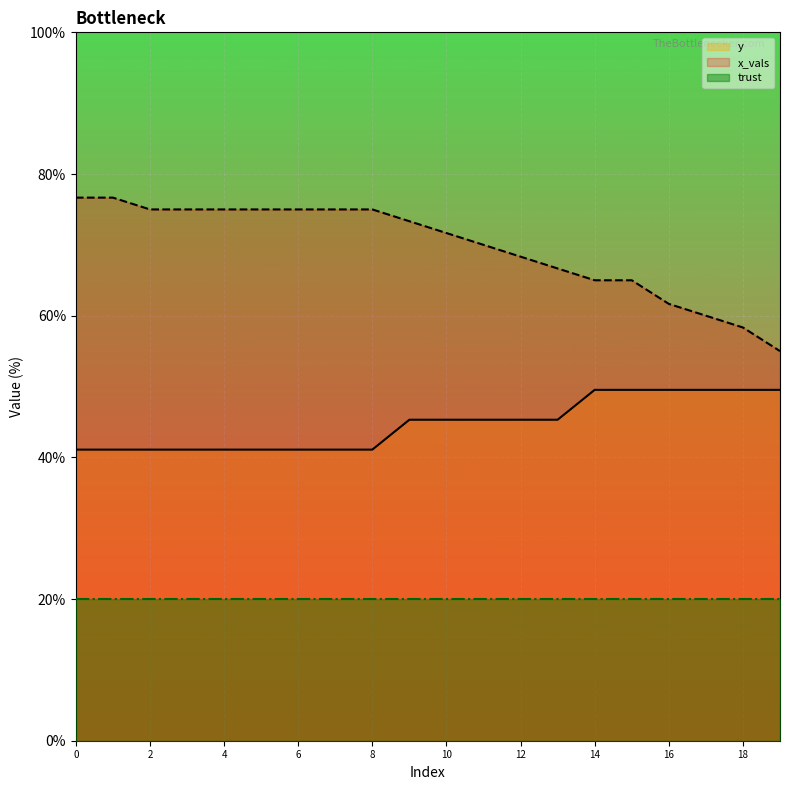

Reading left to right, extract all data points from this chart.

y: 41.1	41.1	41.1	41.1	41.1	41.1	41.1	41.1	41.1	45.3	45.3	45.3	45.3	45.3	49.5	49.5	49.5	49.5	49.5	49.5
x_vals: 76.7	76.7	75.0	75.0	75.0	75.0	75.0	75.0	75.0	73.3	71.7	70.0	68.3	66.7	65.0	65.0	61.7	60.0	58.3	55.0